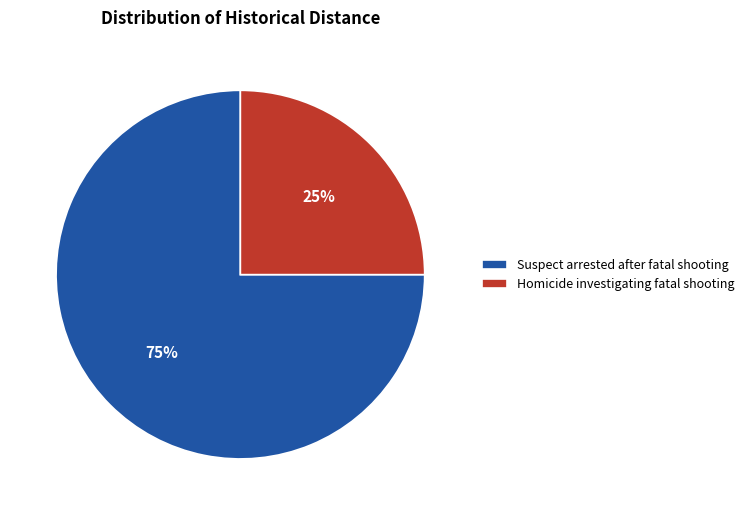

What is the ratio of the value at Suspect arrested after fatal shooting to the value at Homicide investigating fatal shooting?

3.0